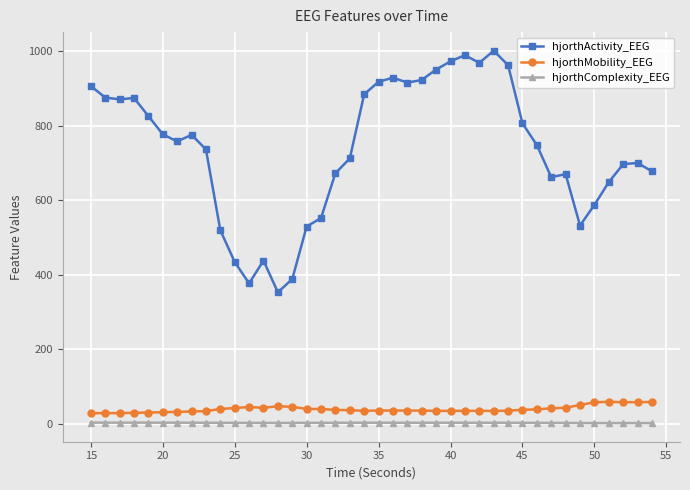

What is the sum of all hjorthComplexity_EEG values?

102.8